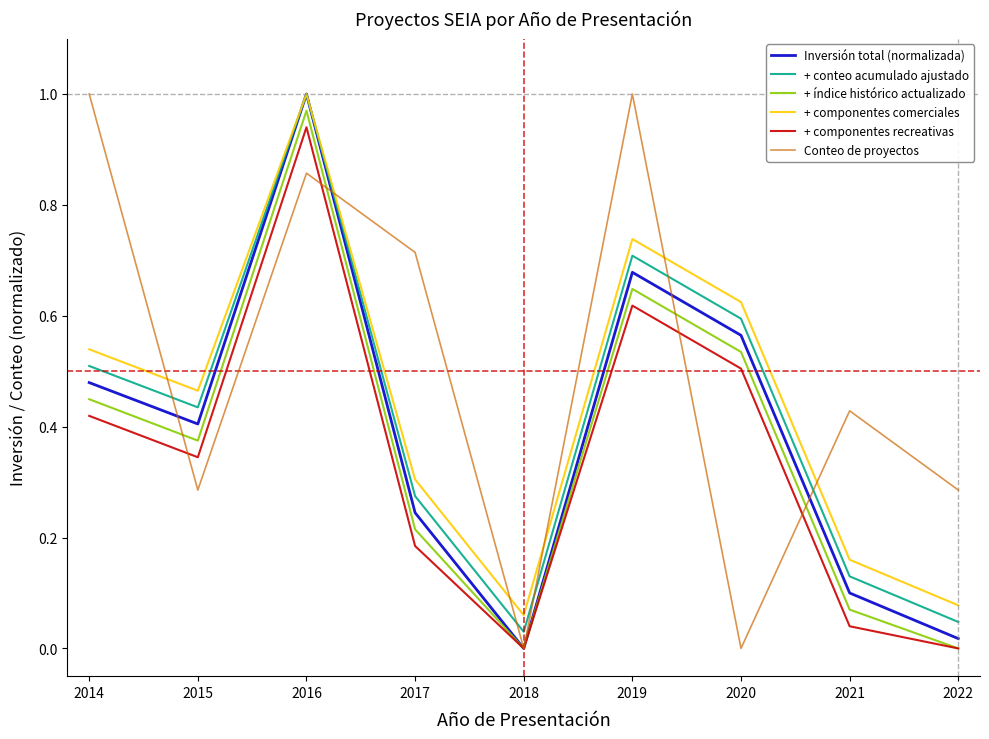

Between 2015 and 2020, which series saw the biggest shift?

Conteo de proyectos